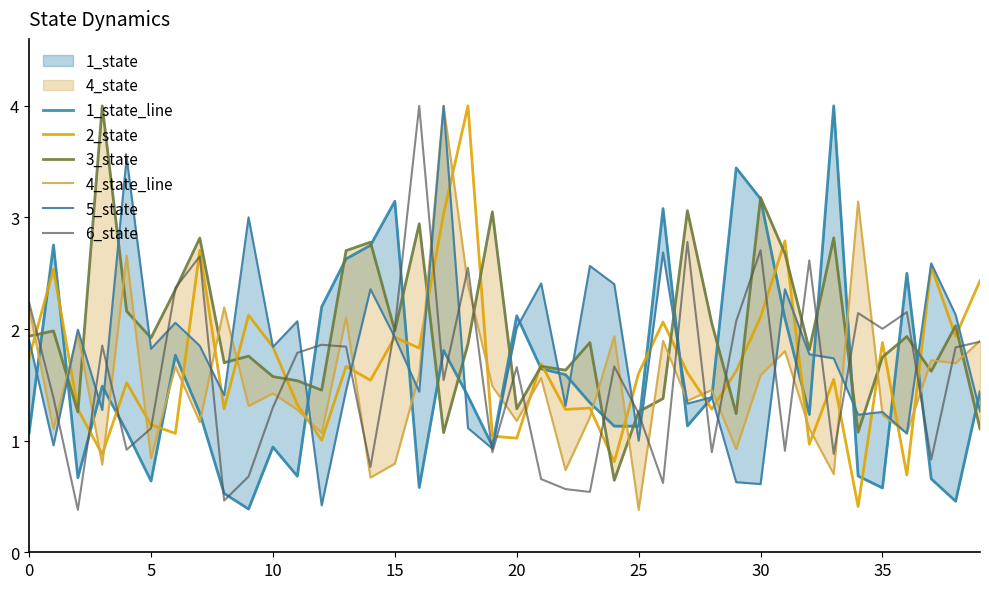

What is the maximum value for 6_state?

4.0